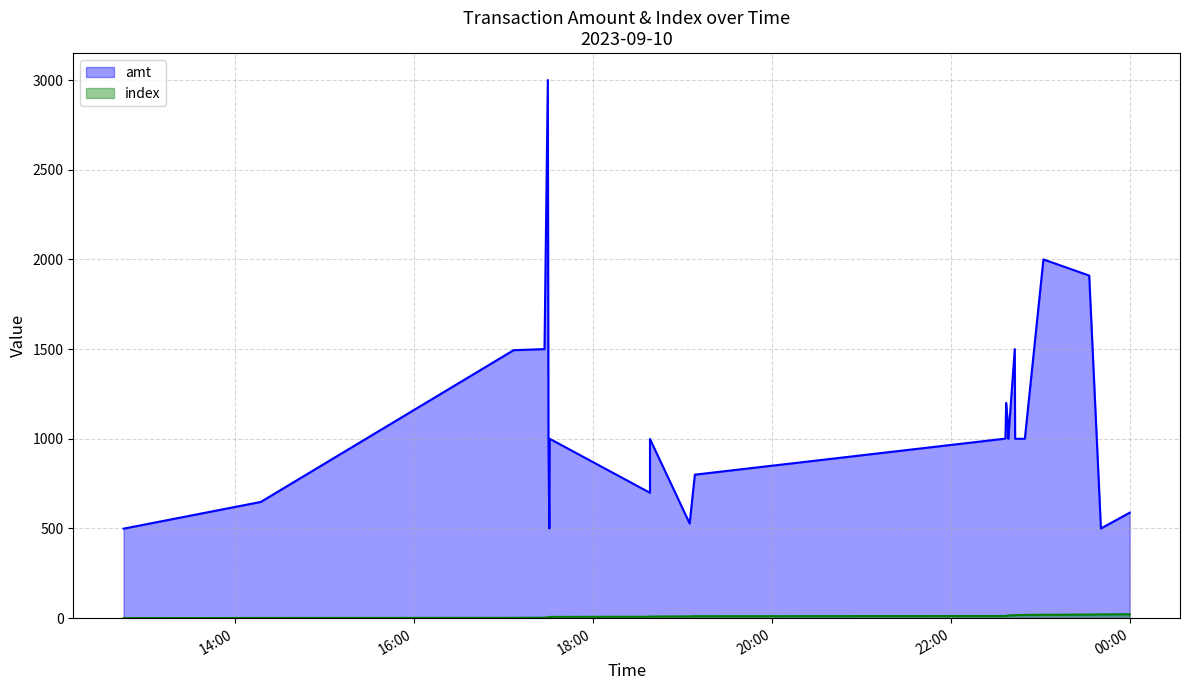

Which series changed the most between 2023-09-10 19:04:58 and 2023-09-10 22:38:08?

amt